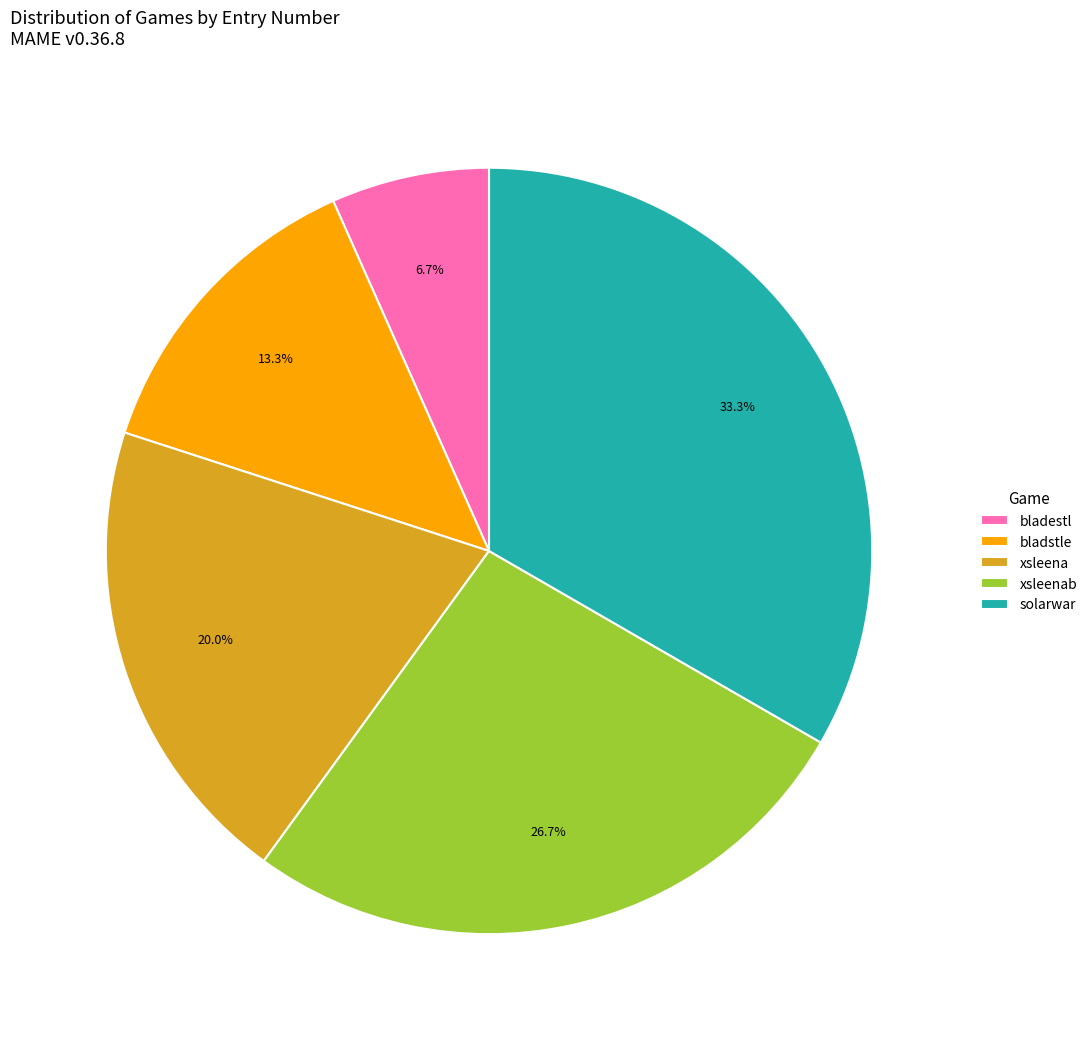

Which category has the biggest portion of the pie?

solarwar